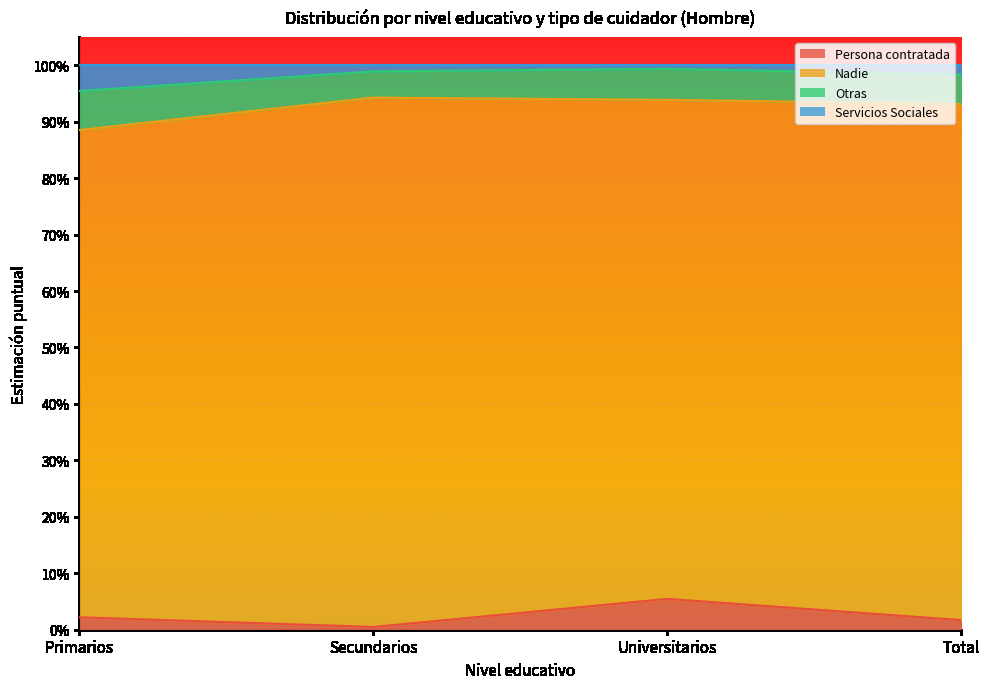

Where is the first local maximum for Persona contratada?

Universitarios